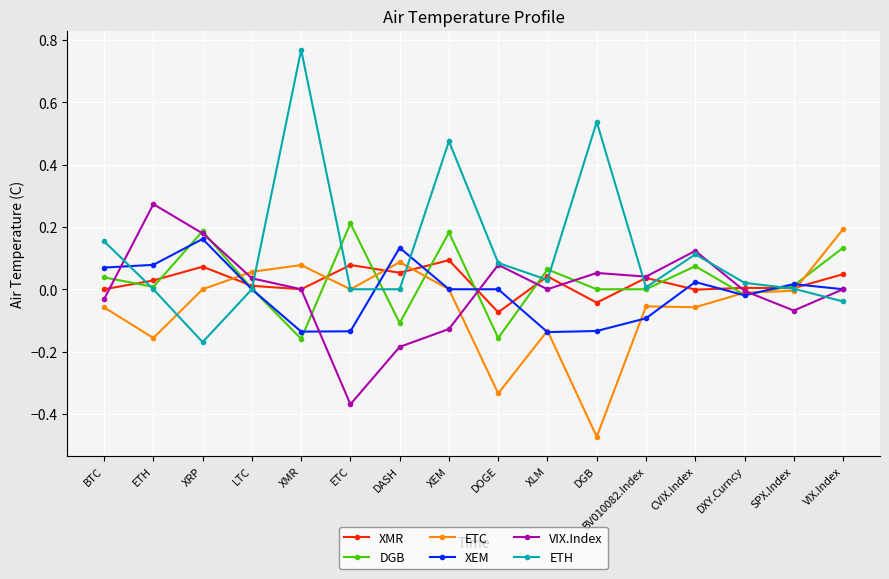

Is it true that ETC equals 0.0 at VIX.Index?

False